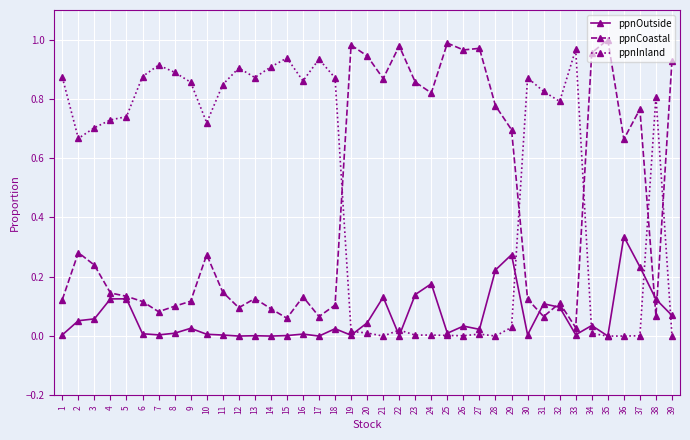

Between which two adjacent categories do ppnCoastal and ppnInland first intersect?

18 and 19